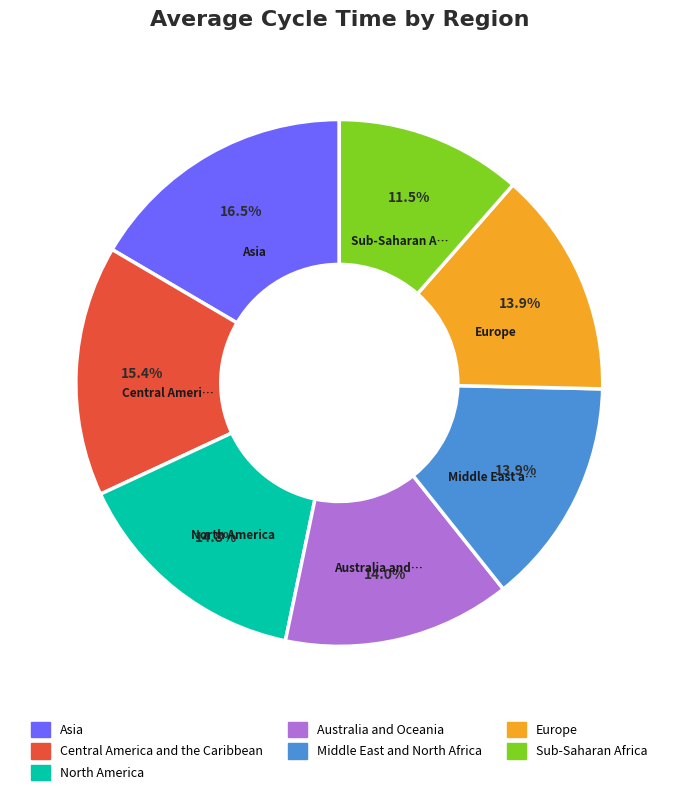

How many slices are in this pie chart?

7